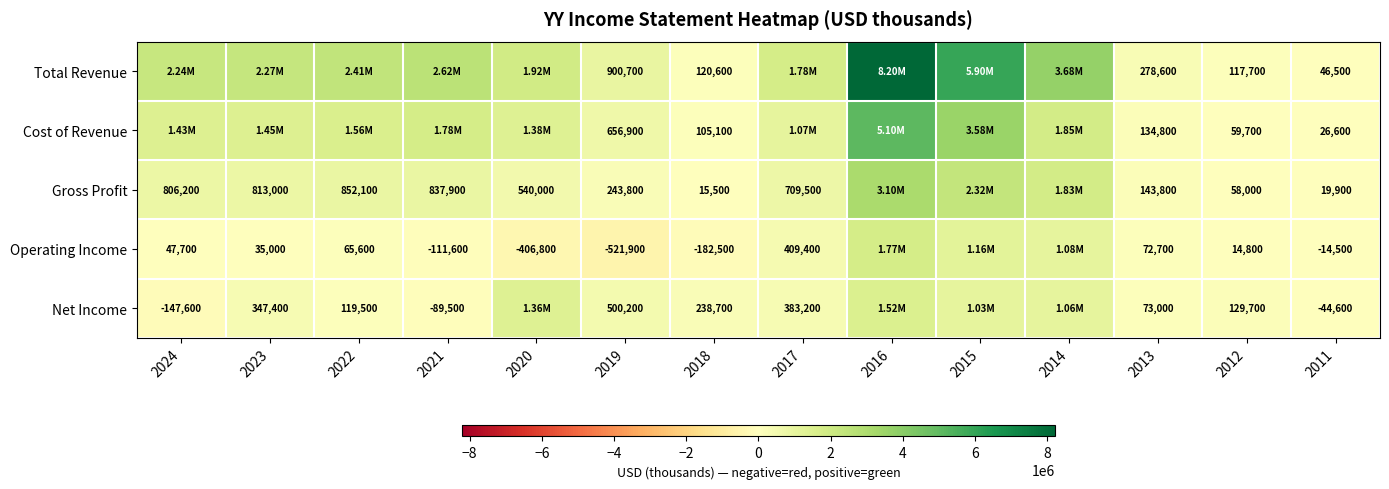

Which label corresponds to the smallest value in the chart?

2019